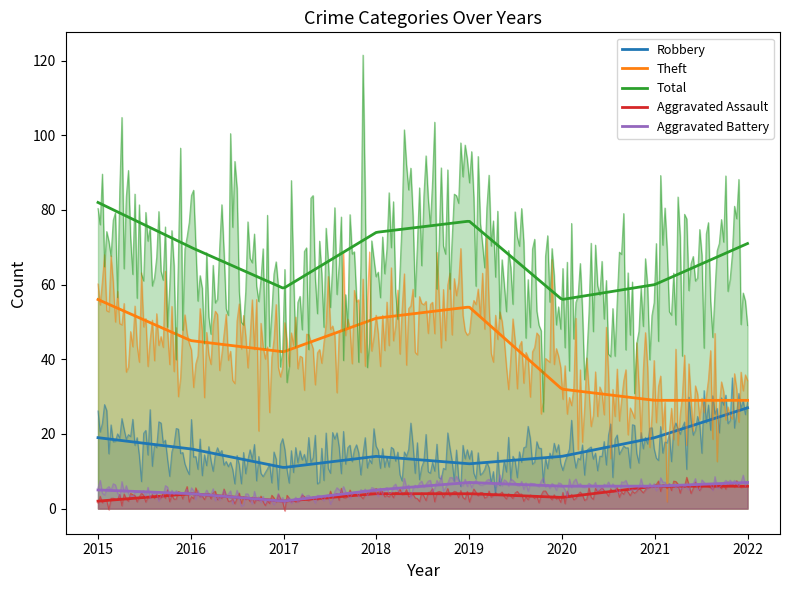

The Theft series shows 86 at 2015. True or false?

False